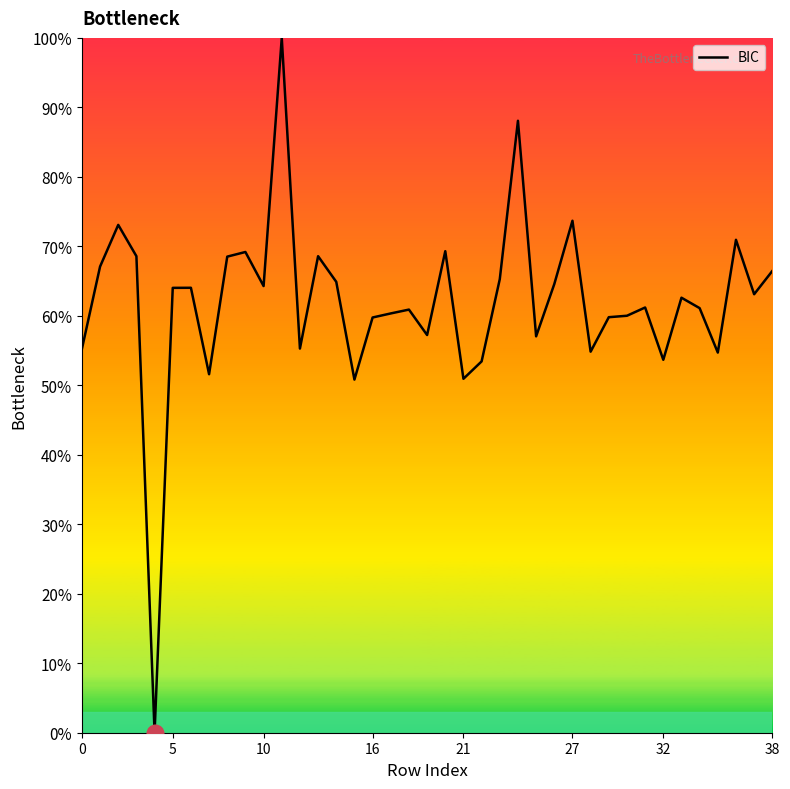

What is the difference between the maximum and minimum values?

100.0